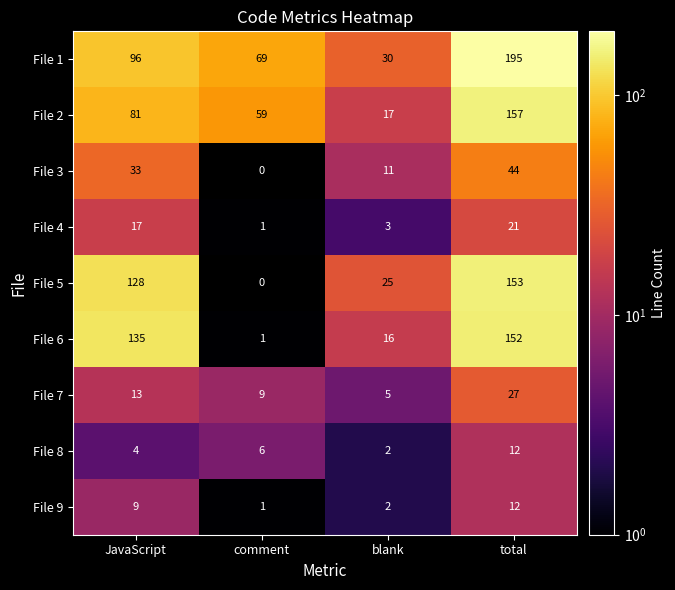

Which series changed the most between JavaScript and blank?

File 6